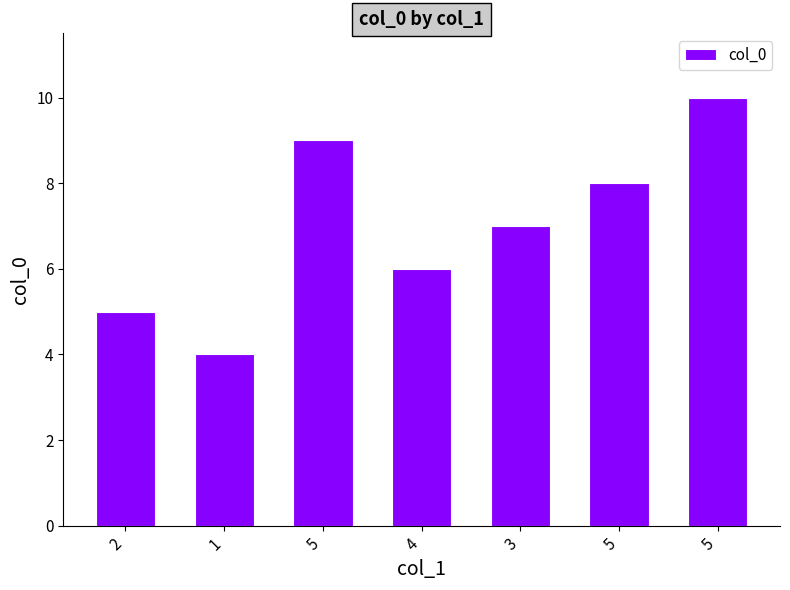

What is the change in value from 4 to 5?

+2